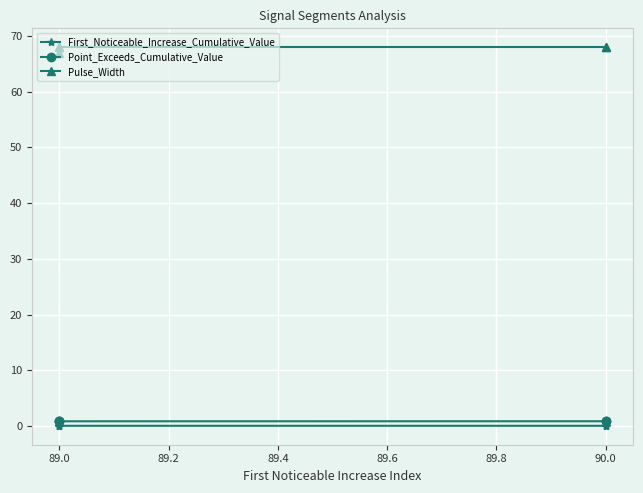

What are all the series names shown in the legend?

First_Noticeable_Increase_Cumulative_Value, Point_Exceeds_Cumulative_Value, Pulse_Width